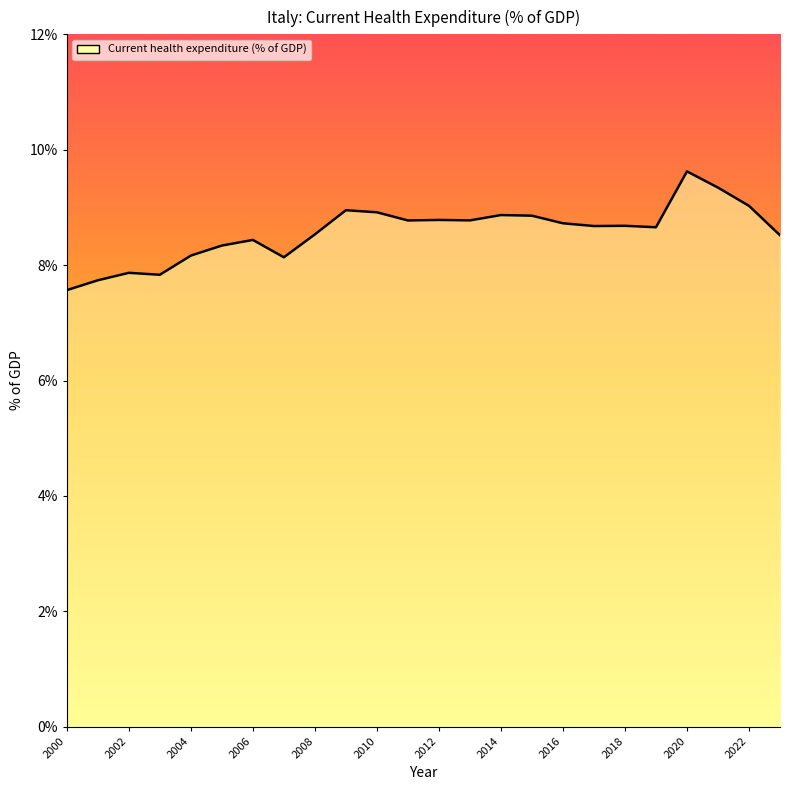

What is the greatest value displayed?

9.6